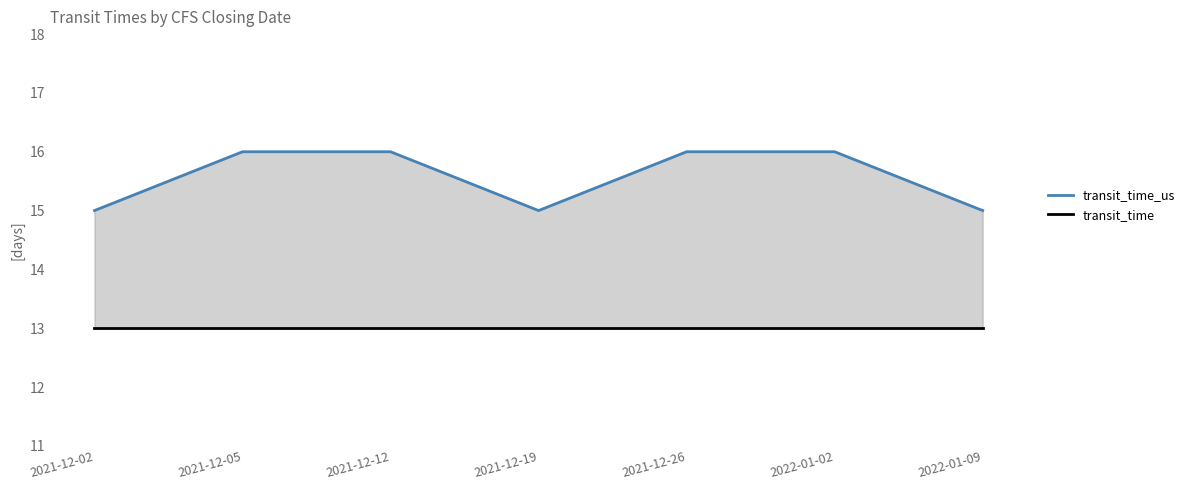

Is it true that transit_time equals 22 at 2021-12-26?

False